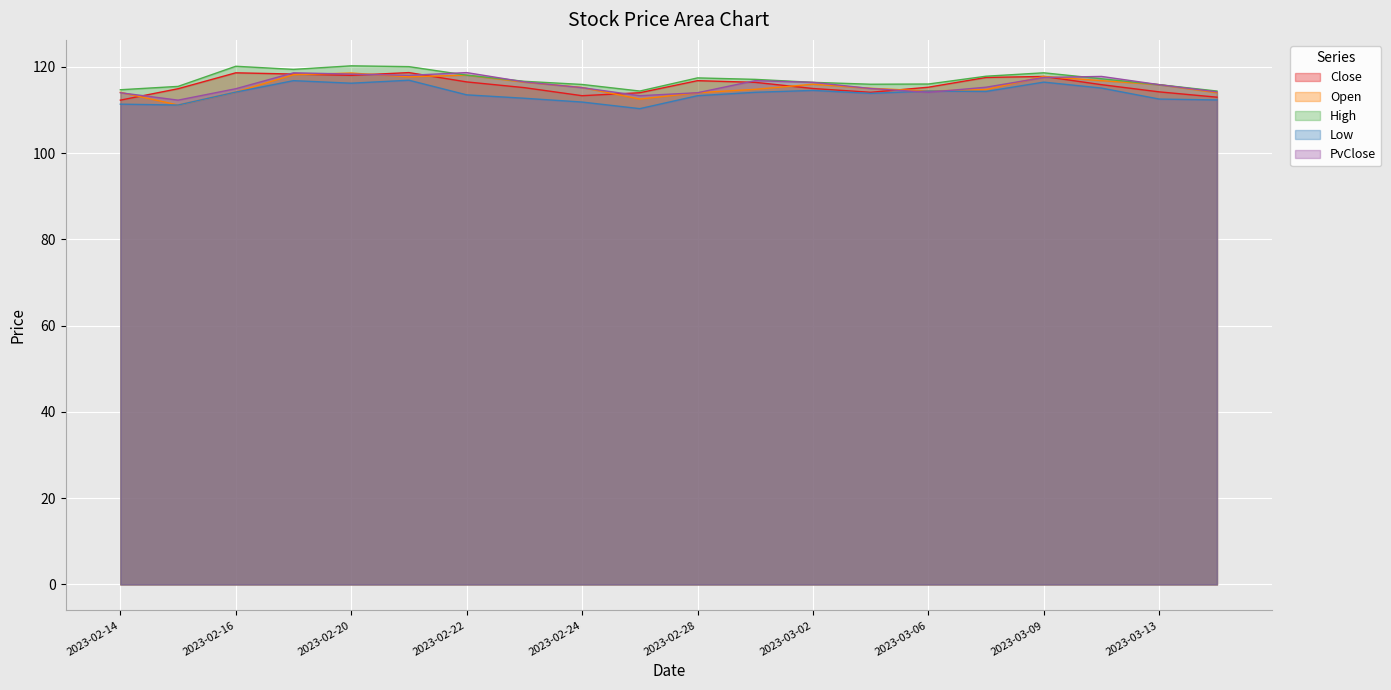

The value of High at 2023-03-13 is 180.9. True or false?

False